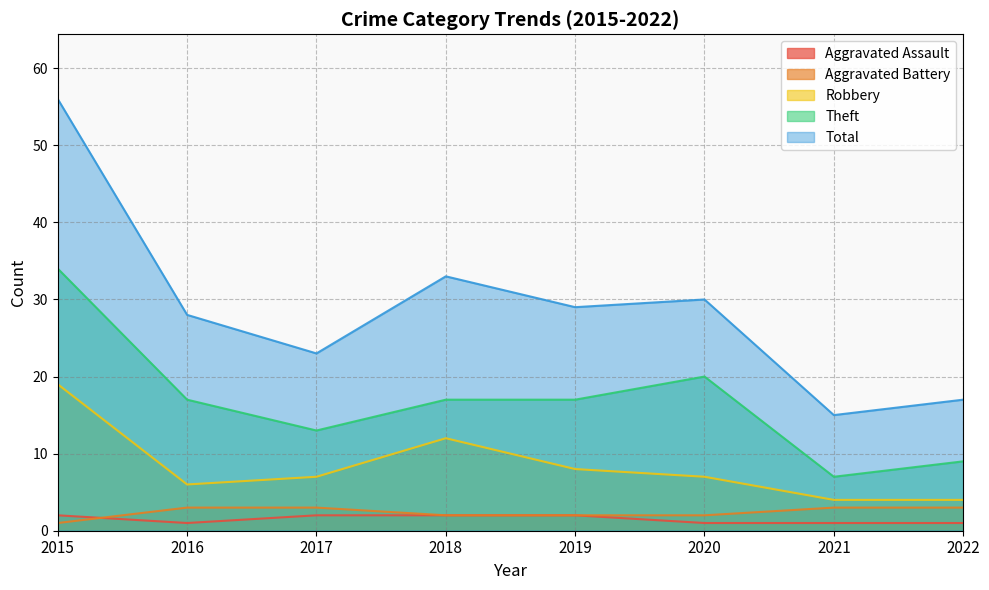

True or false: Robbery and Theft cross at least once.

False